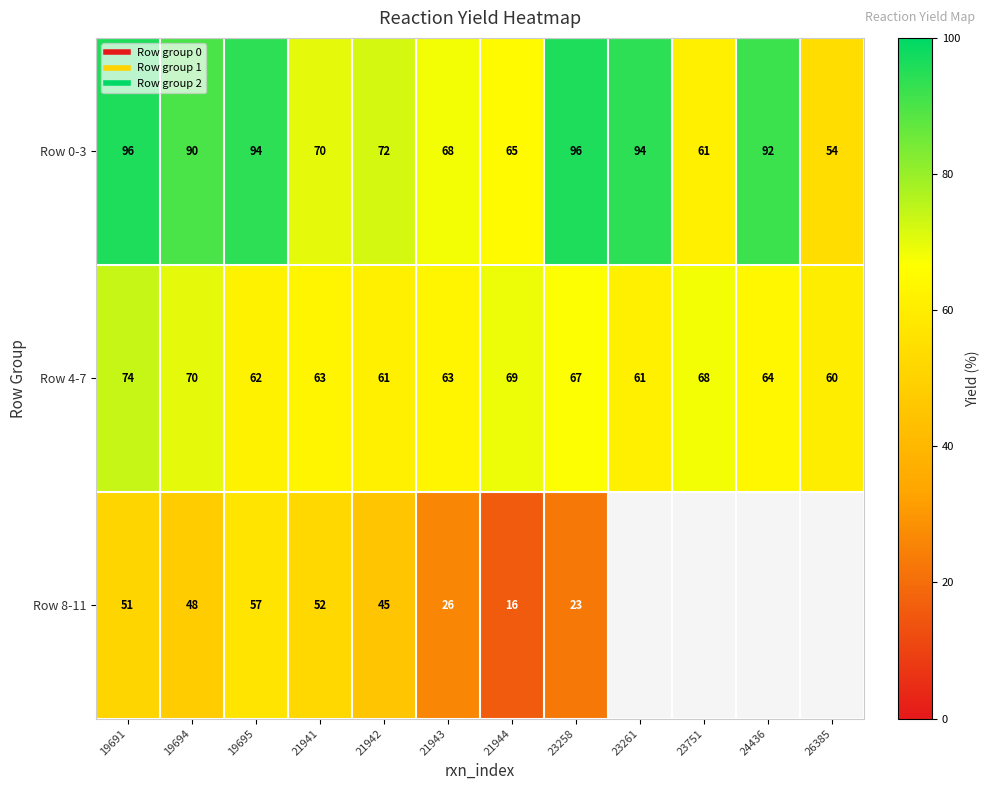

What is the average value of the Row 4-7 series?

65.2